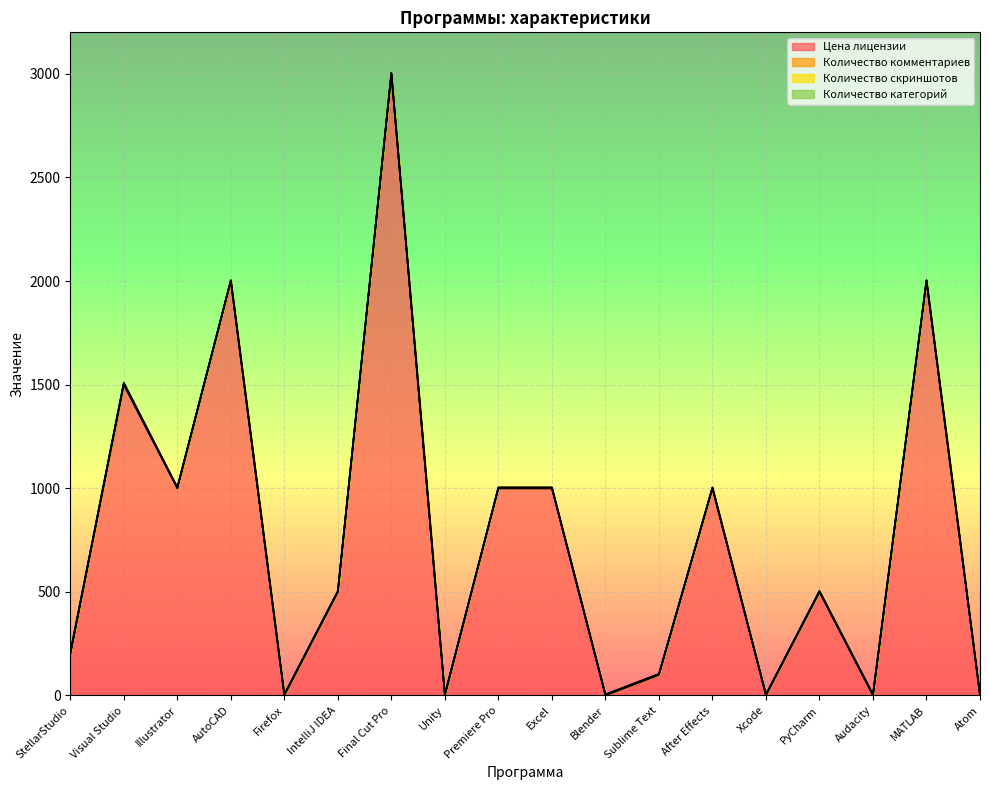

Rank the series at After Effects from lowest to highest value.

Количество скриншотов, Количество категорий, Количество комментариев, Цена лицензии